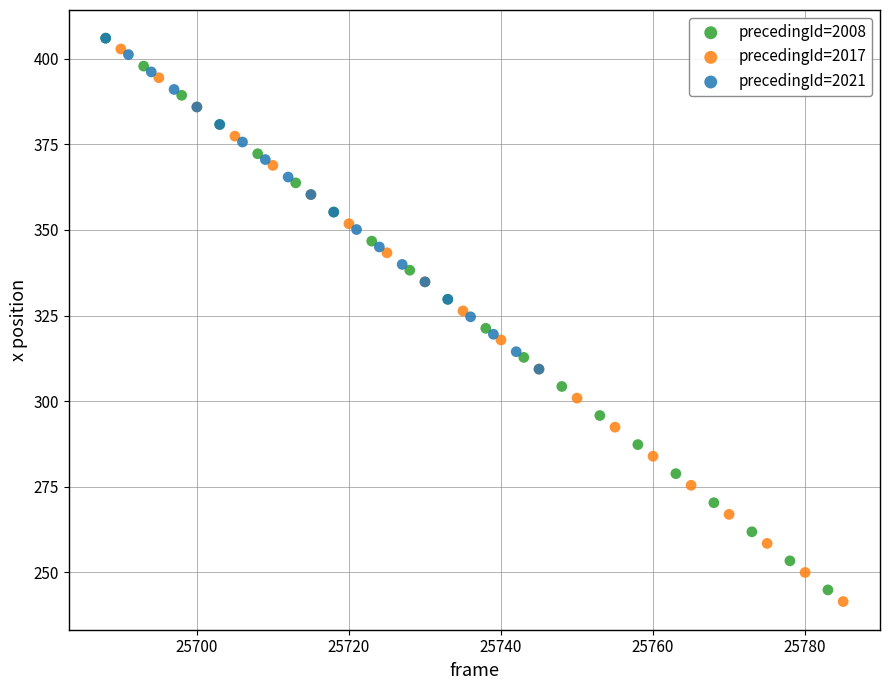

Which series has the largest Y range (max minus min)?

precedingId=2017